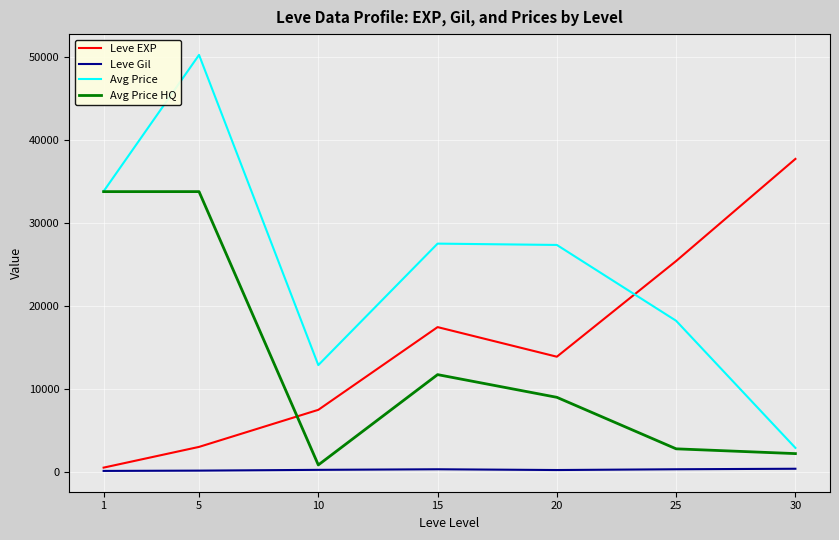

At which label does Avg Price reach its peak?

5